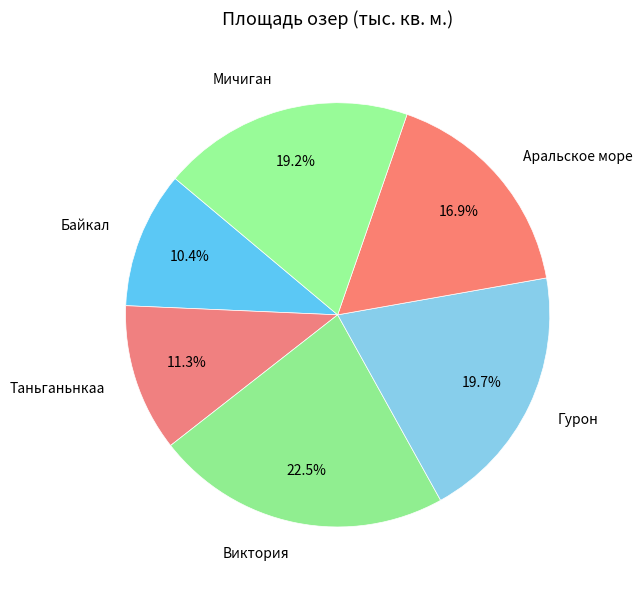

Is the sum of Таньганьнкаа and Мичиган greater than half?

No